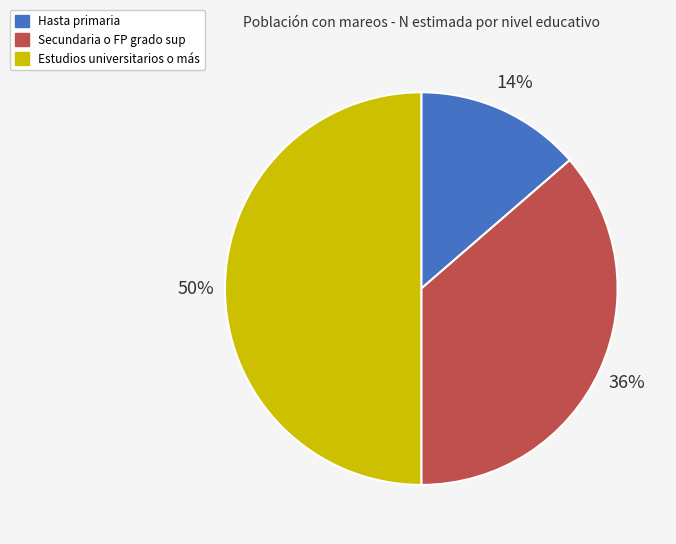

To the nearest percent, what portion does Estudios universitarios o más represent?

50%